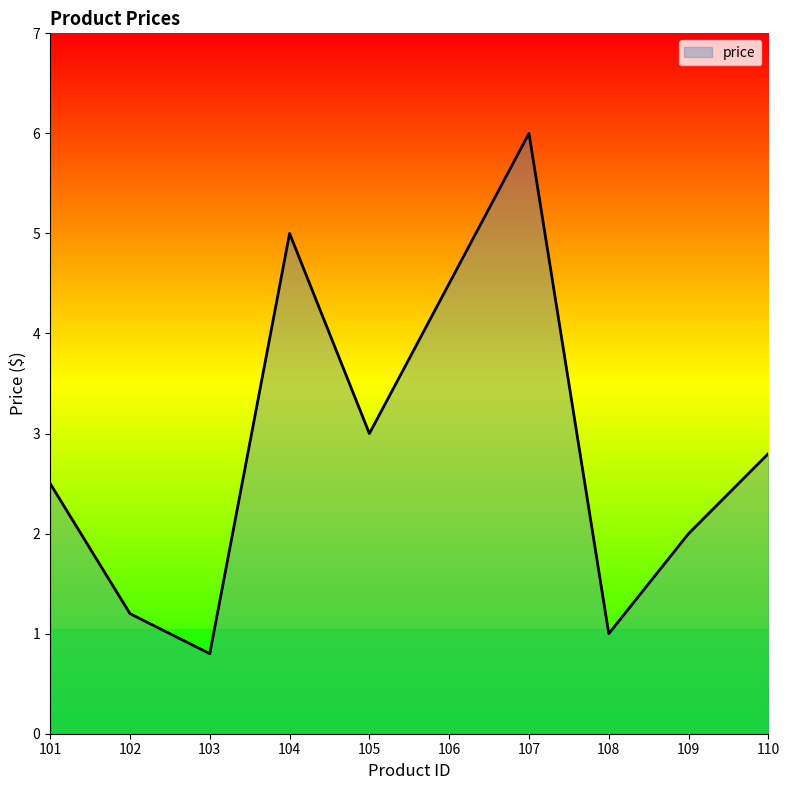

Rank the categories by value from highest to lowest.

107, 104, 106, 105, 110, 101, 109, 102, 108, 103